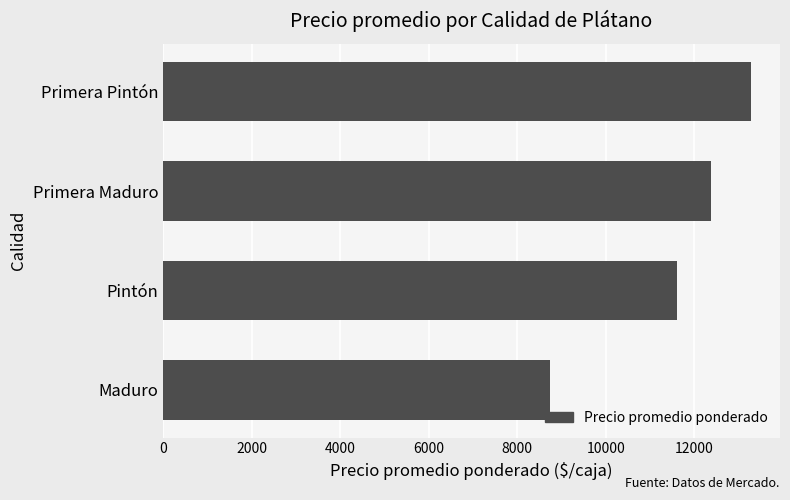

What is the difference between the maximum and minimum values?

4526